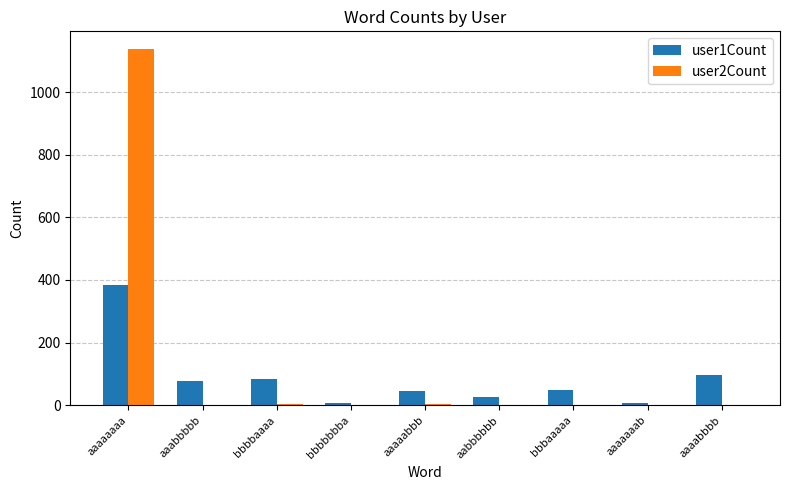

What is the difference between the user1Count values at aaaaaaaa and aabbbbbb?

359